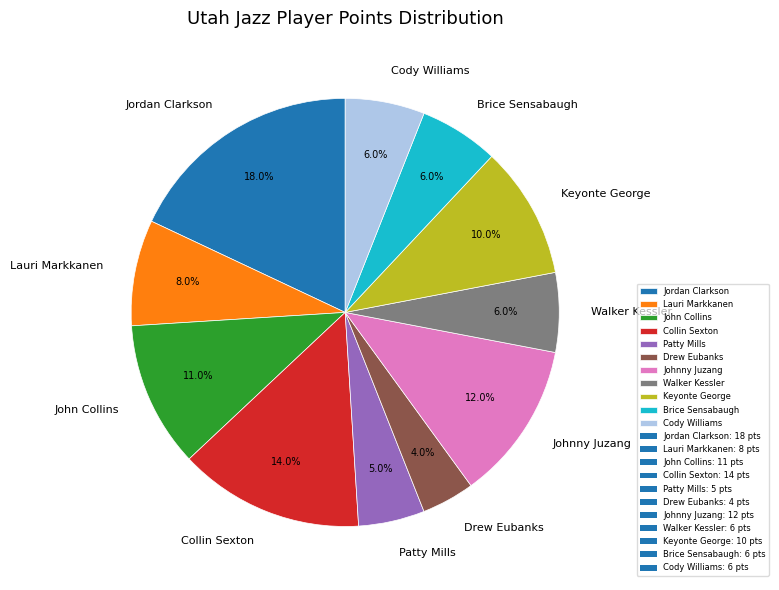

To the nearest percent, what percentage of the pie is Lauri Markkanen?

8%